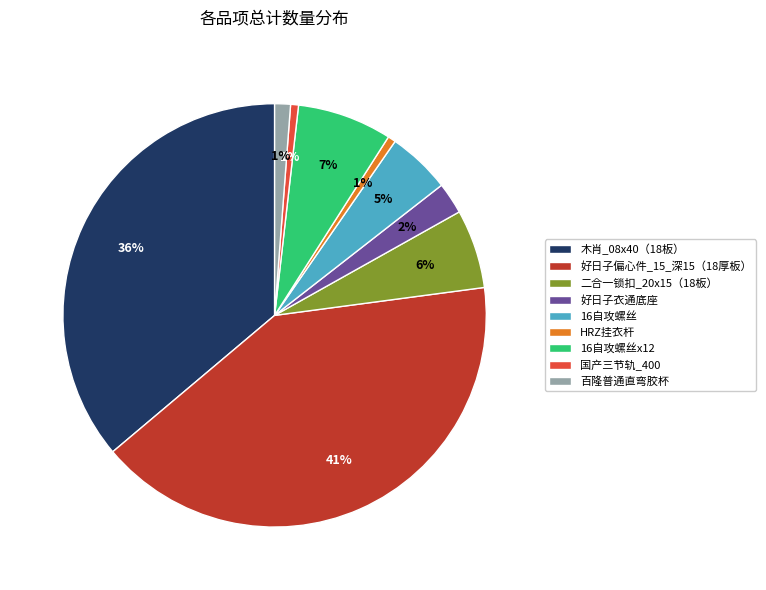

To the nearest percent, what is the difference between the largest and smallest slice percentages?

40%